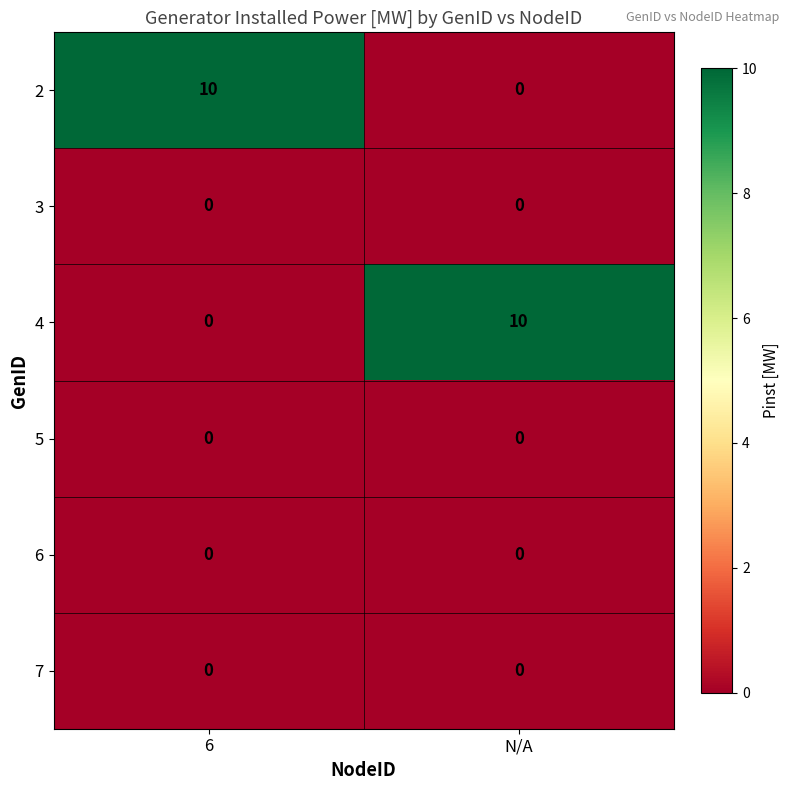

Reading left to right, extract all data points from this chart.

2: 6=10	N/A=0
3: 6=0	N/A=0
4: 6=0	N/A=10
5: 6=0	N/A=0
6: 6=0	N/A=0
7: 6=0	N/A=0